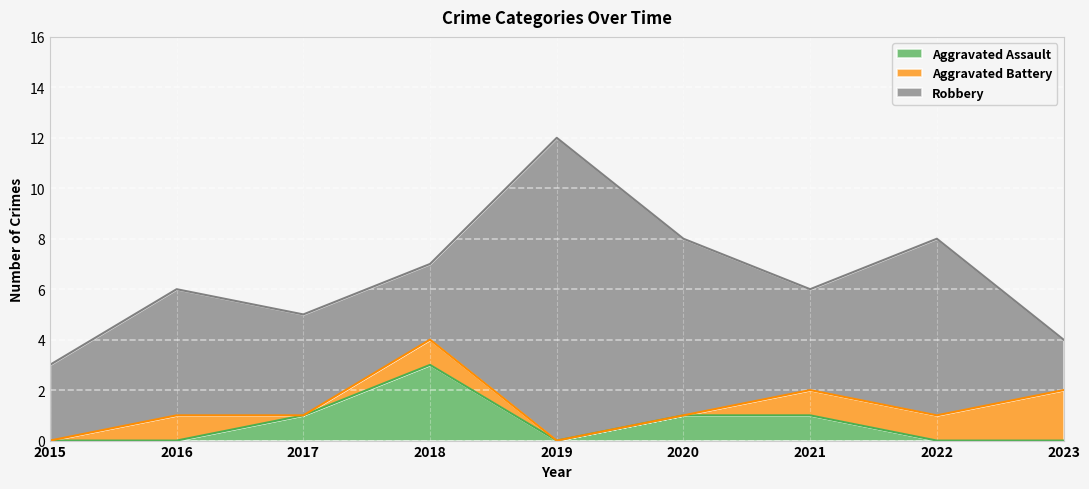

What is the sum of the Aggravated Battery values at 2021 and 2015?

1